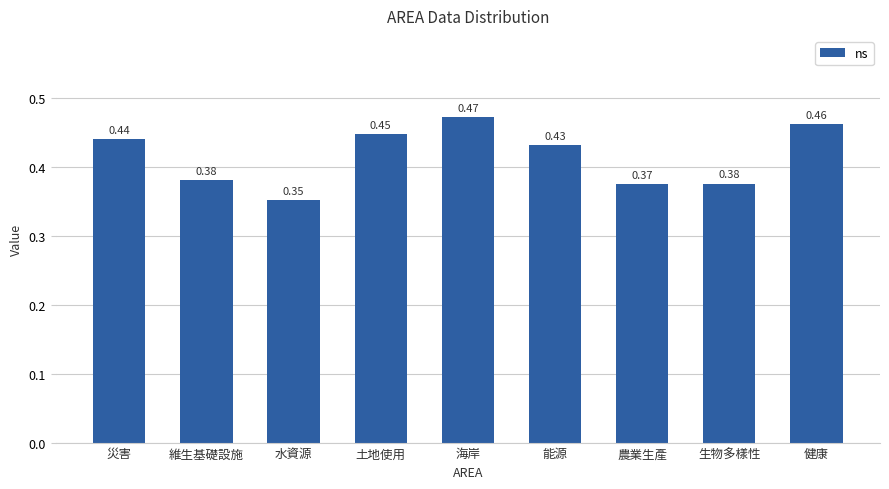

Which label corresponds to the largest value in the chart?

海岸